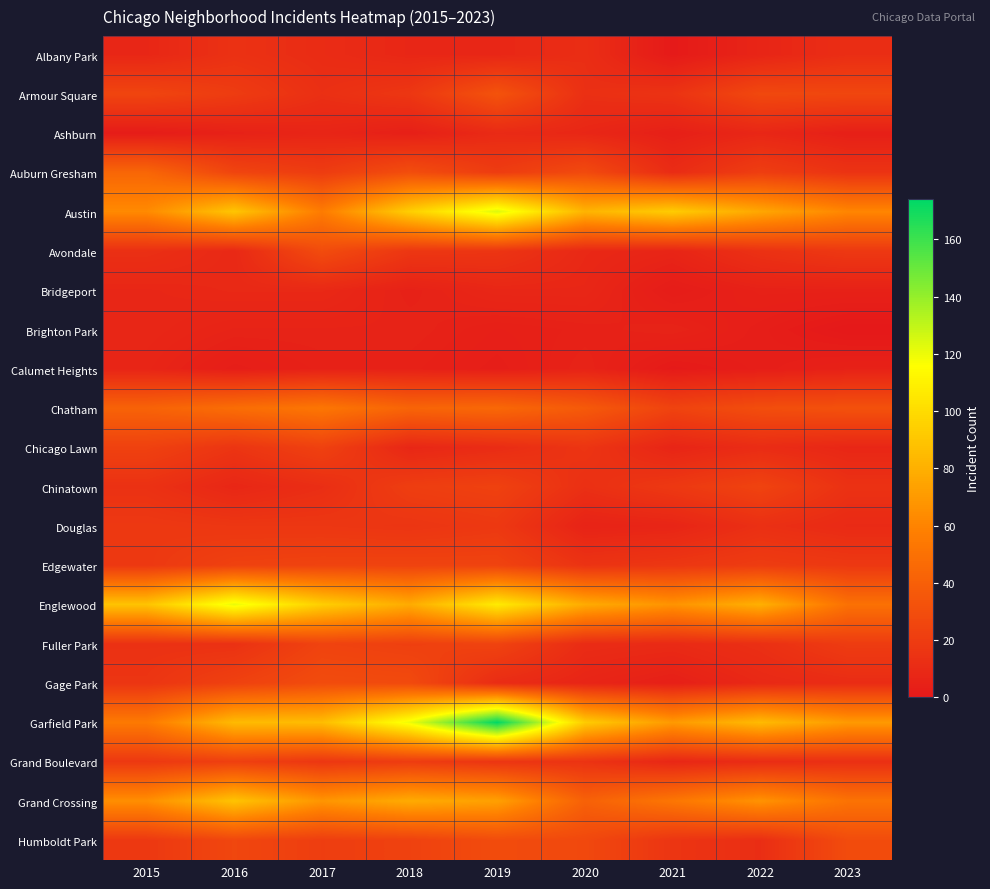

How many categories are shown in the chart?

9